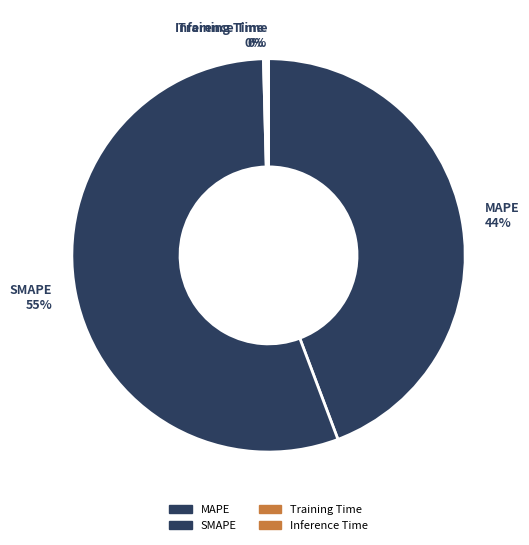

To the nearest percent, what is the average slice percentage?

25%